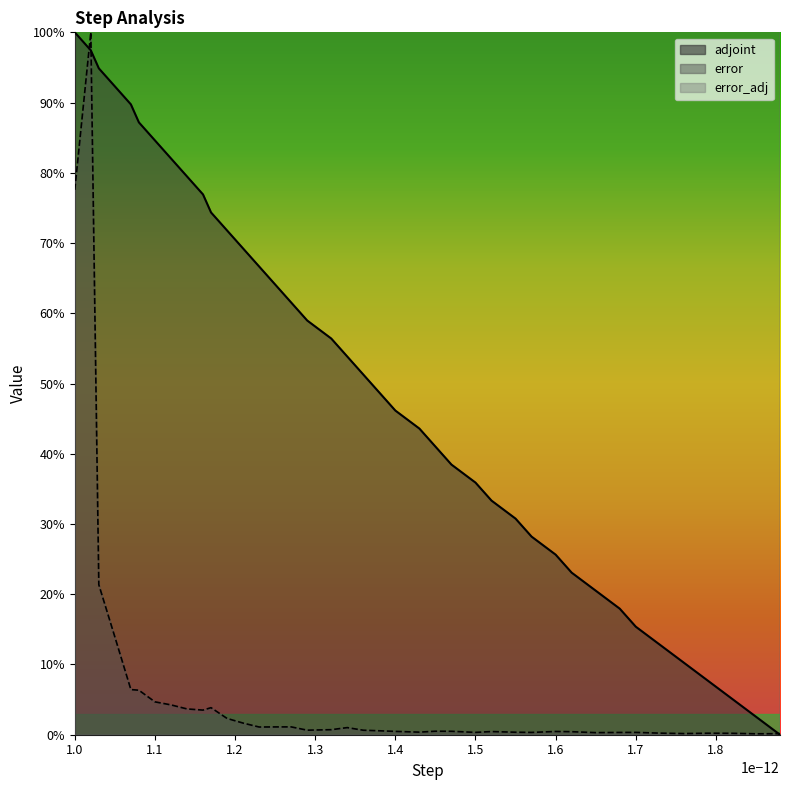

What are all the series names shown in the legend?

adjoint, error_adj, error